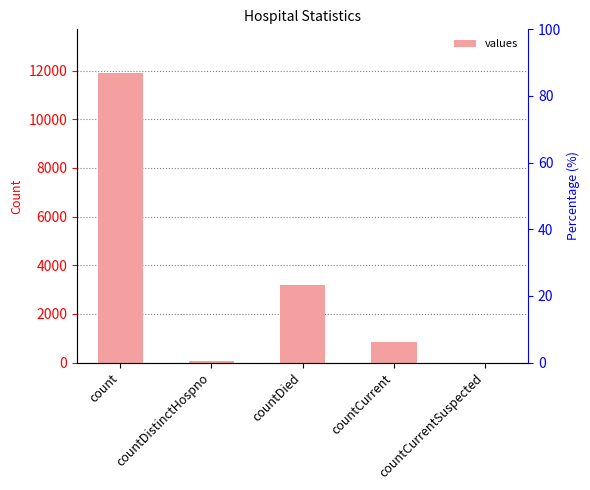

How many bars are there in total?

5